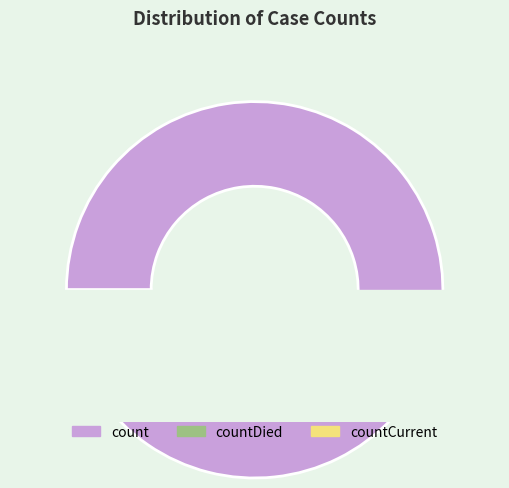

To the nearest percent, what percentage of the pie is countDied?

6%